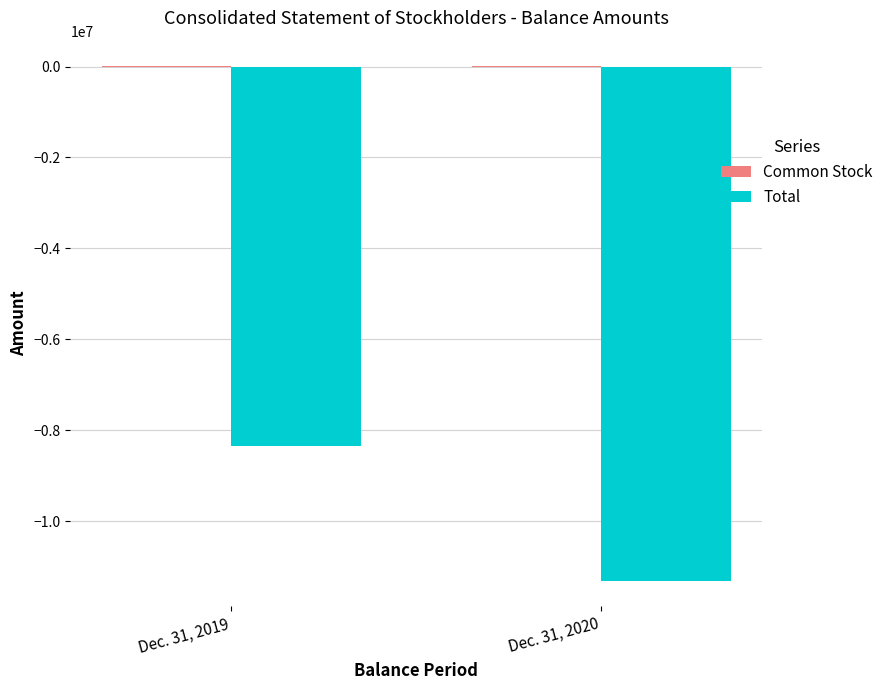

True or false: Total has a value of -13767705 at Dec. 31, 2019.

False